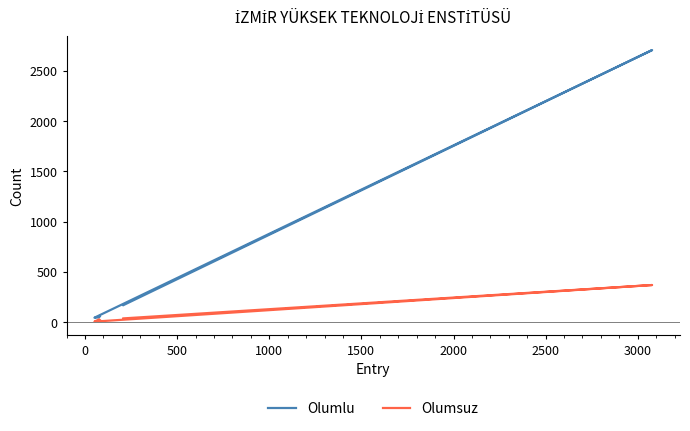

What is the lowest value of the Olumlu series?

45